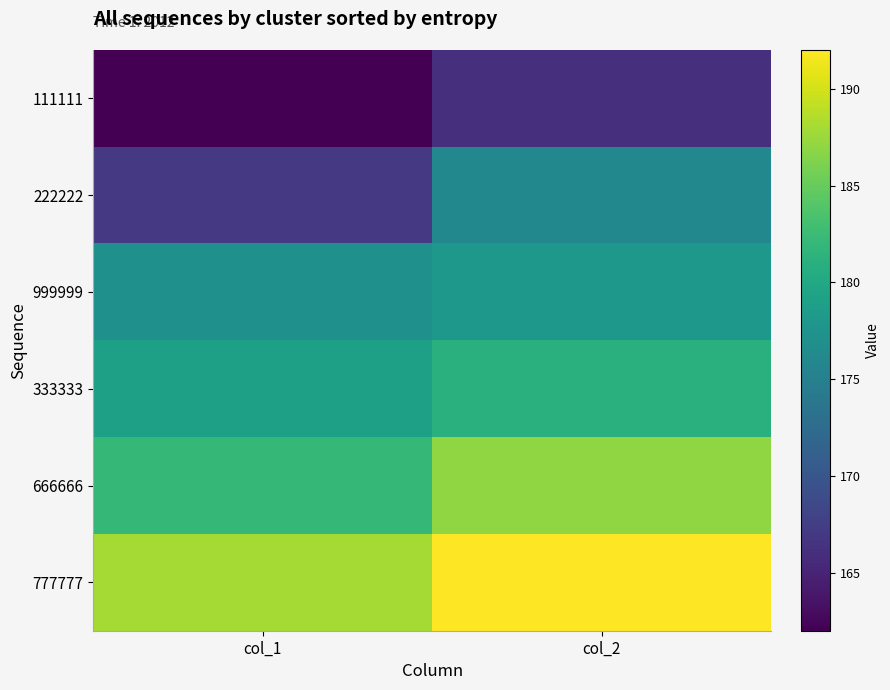

Which label corresponds to the largest value in the chart?

col_2